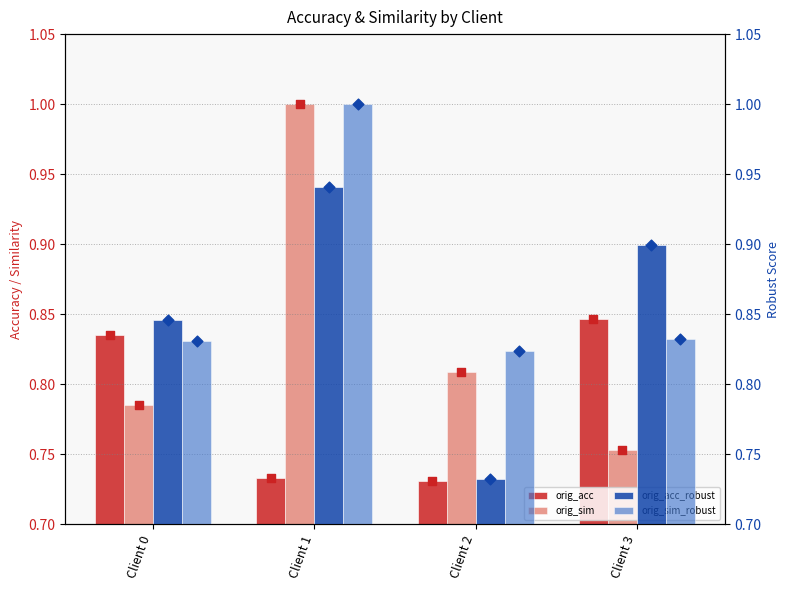

At how many categories does at least one series exceed 0?

4